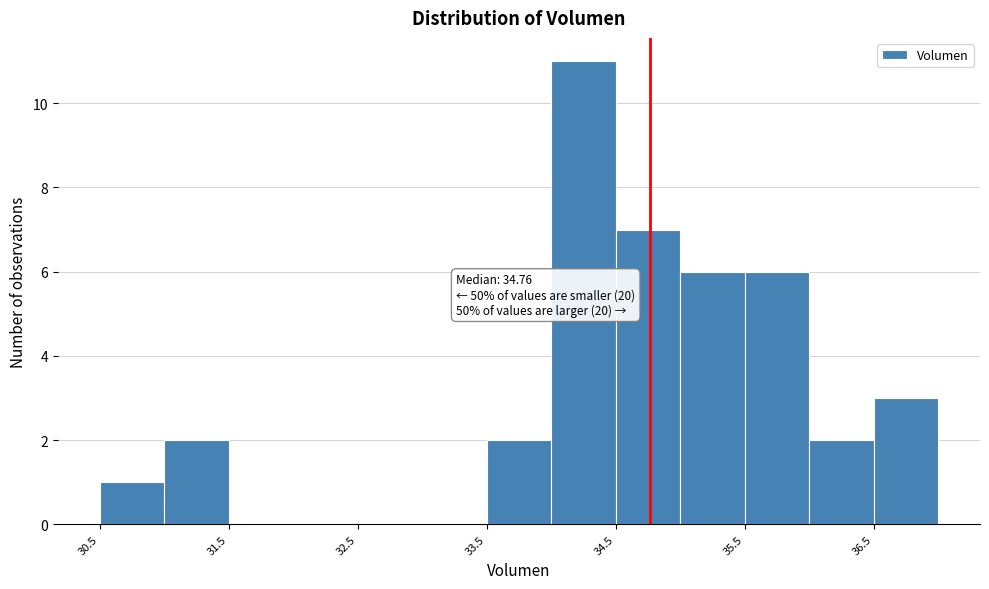

Which range on the x-axis has the tallest bar?

34.0 to 34.5